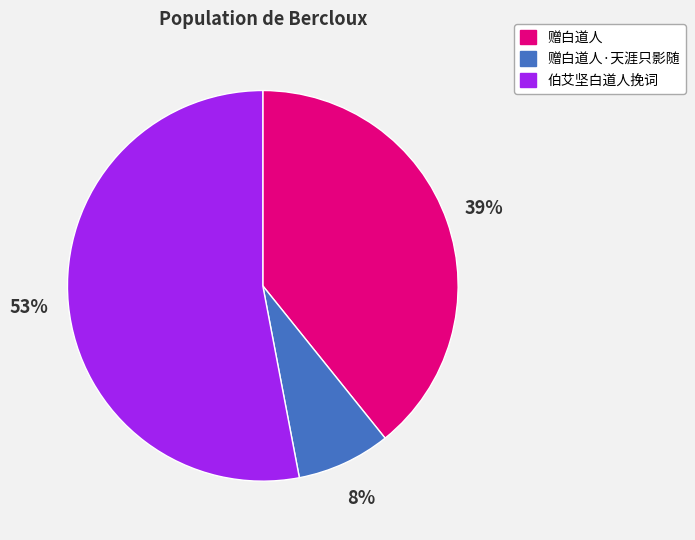

Is the sum of 赠白道人·天涯只影随 and 赠白道人 greater than half?

No